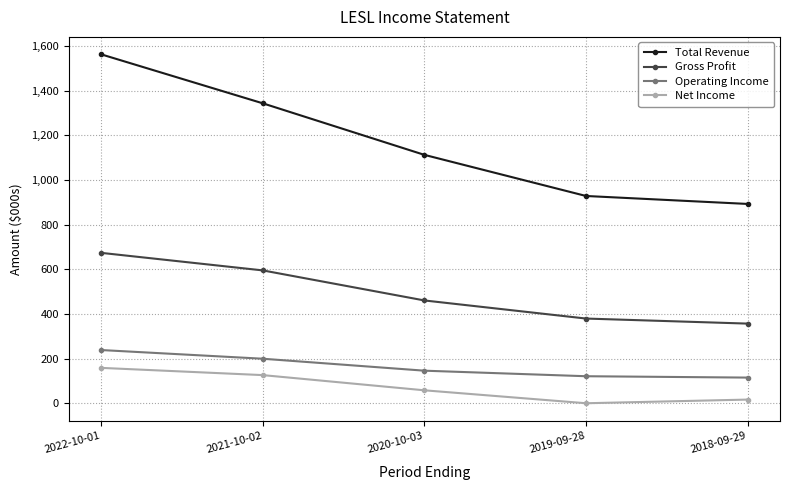

What is the difference between the Gross Profit values at 2021-10-02 and 2019-09-28?

215.5